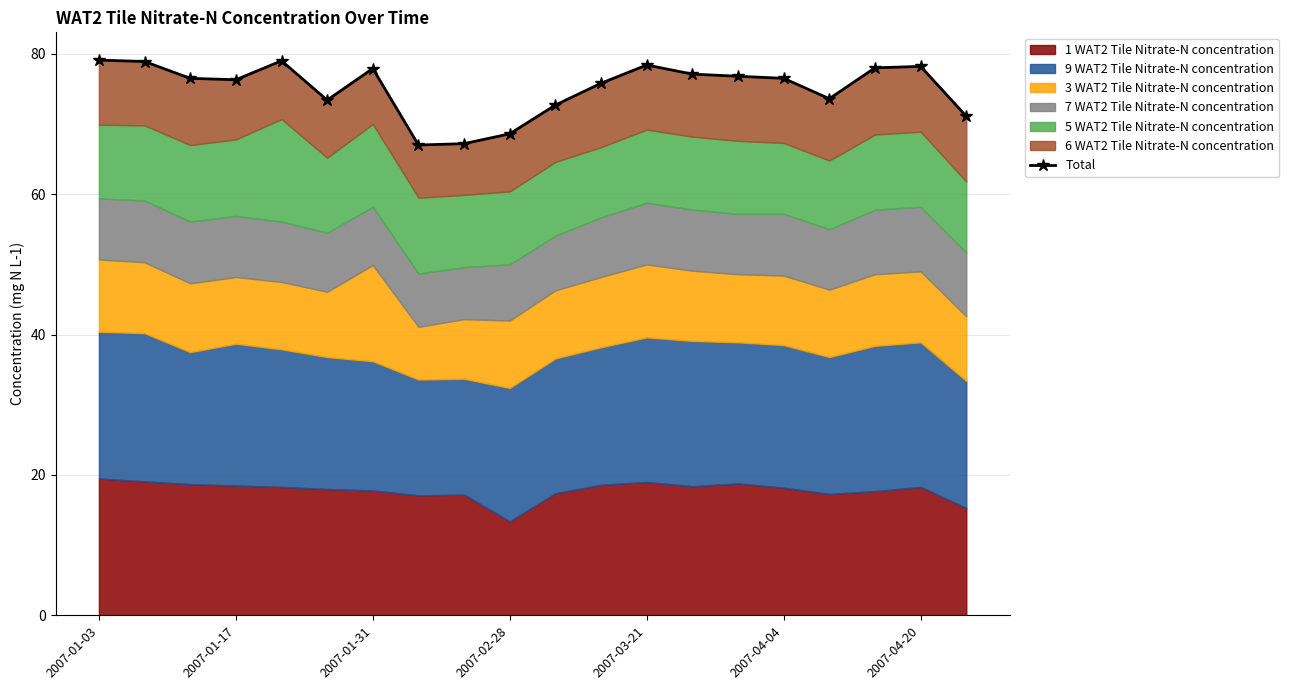

What is the average value?

75.1